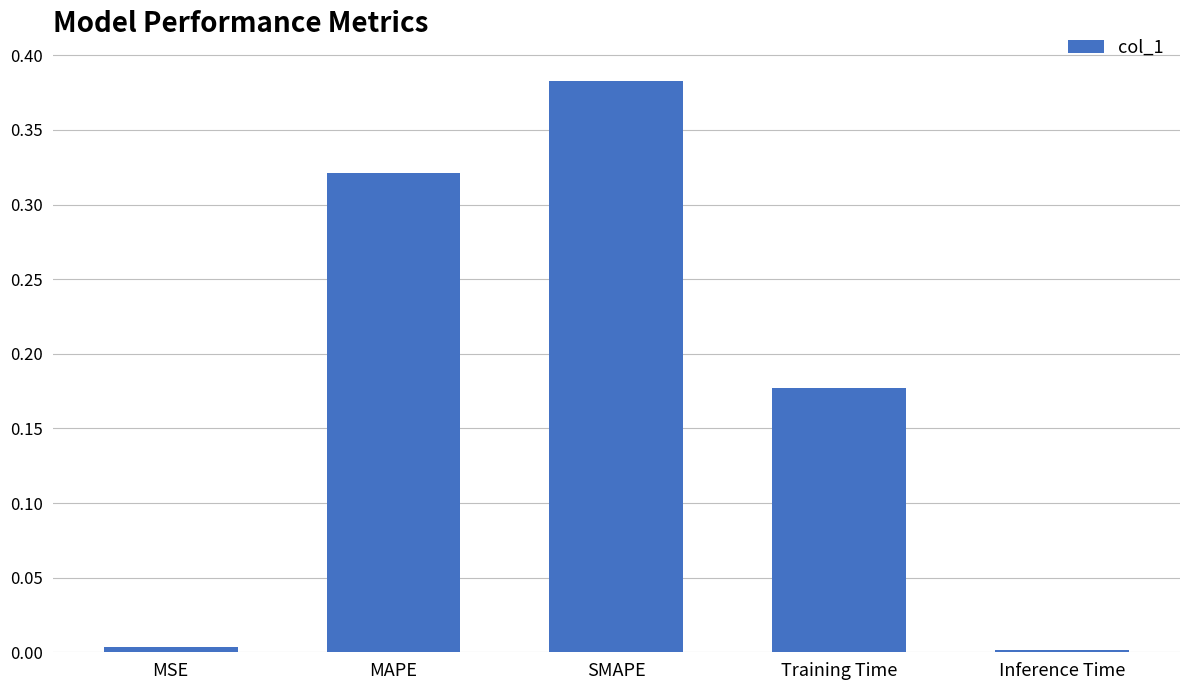

What is the label of the 4th bar from the right?

MAPE